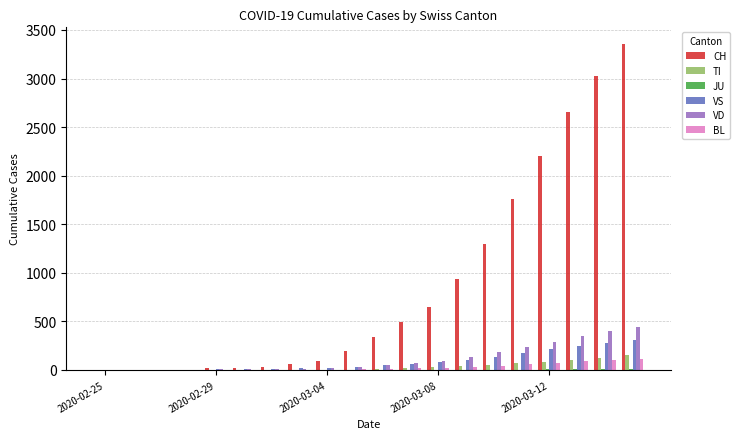

Which series has the largest total across all categories?

CH